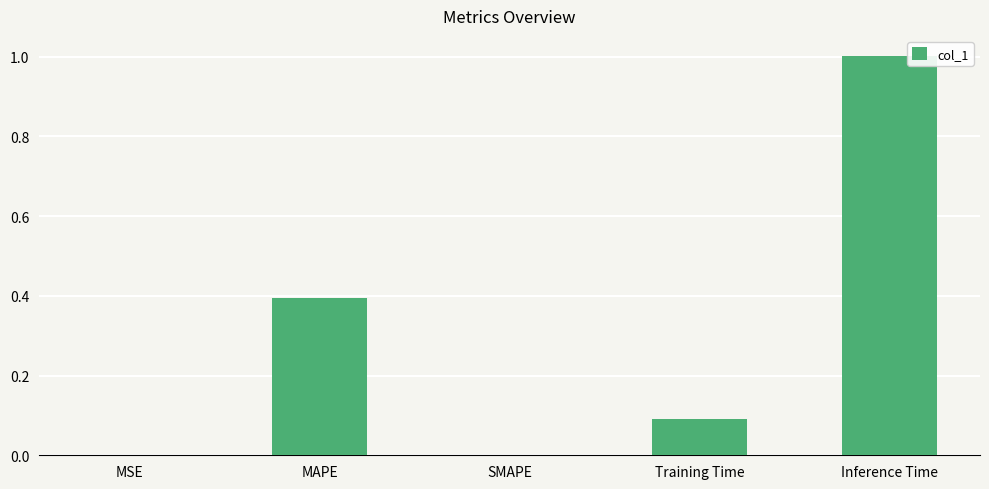

What is the maximum value shown in the chart?

1.0